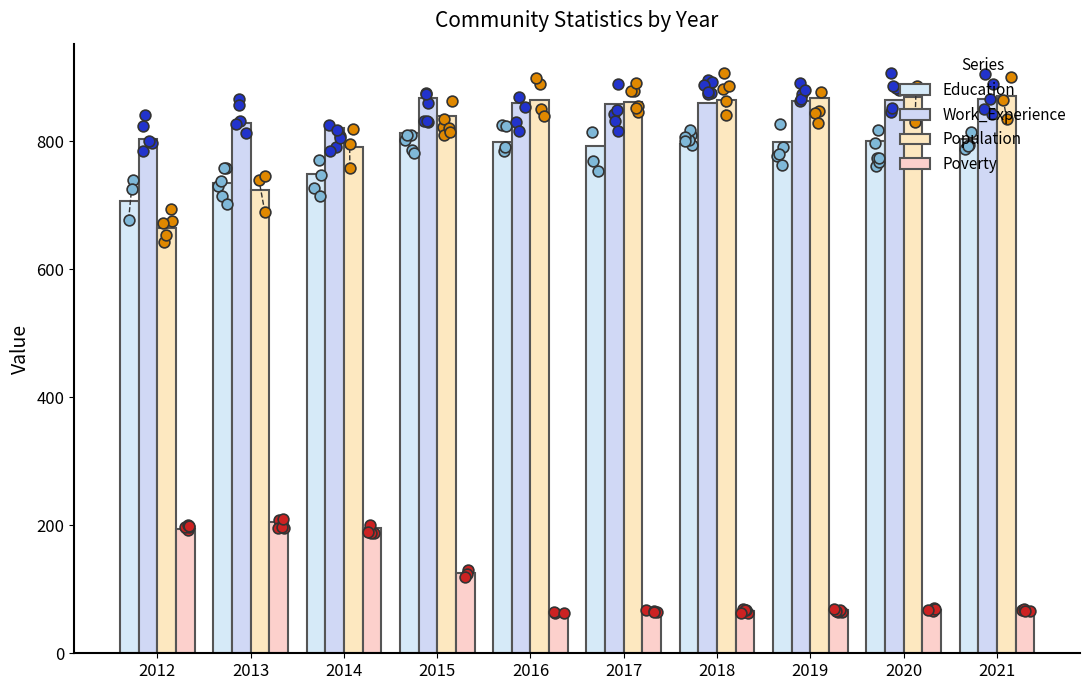

At how many categories does at least one series exceed 789?

10